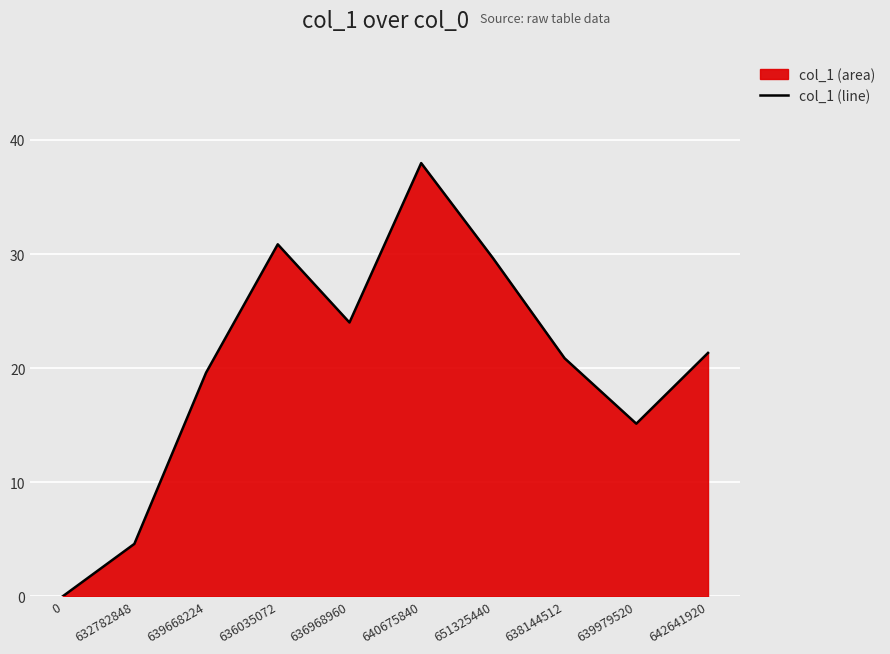

The chart shows a value of 21.3 at 642641920. True or false?

True